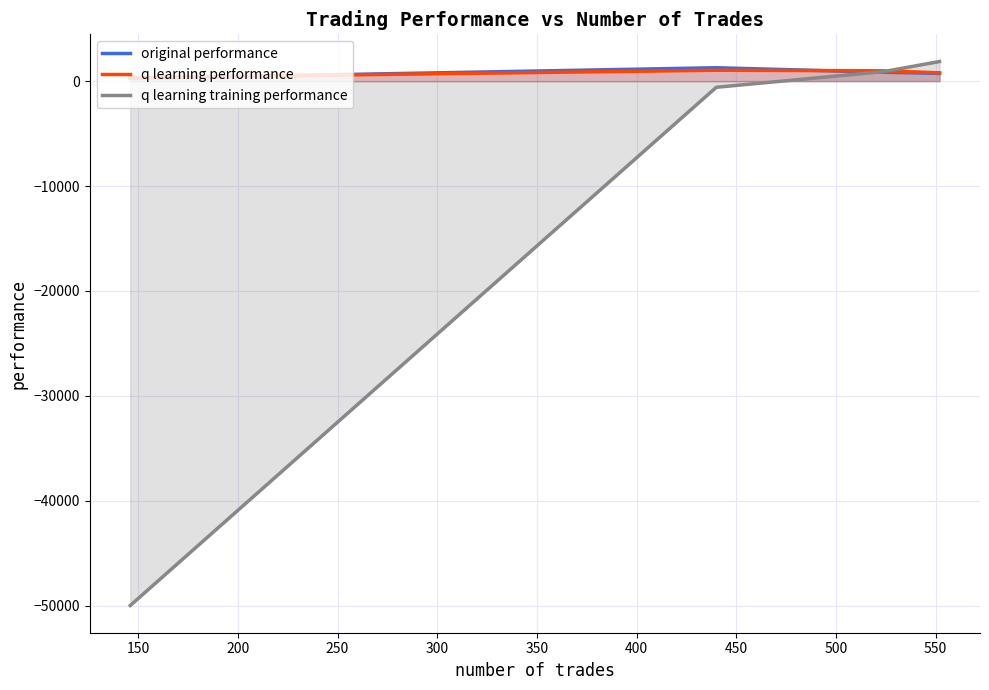

What is the lowest value of the q learning training performance series?

-50000.0